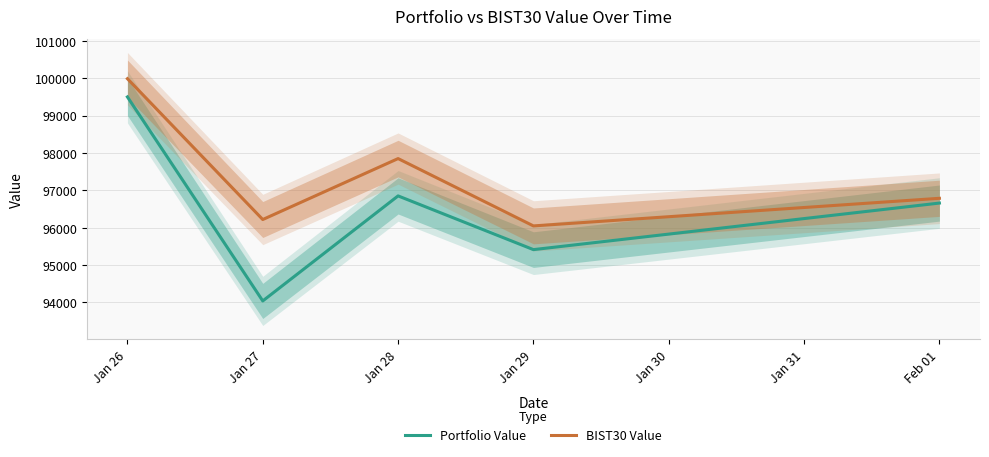

Rank the categories by BIST30 Value value from highest to lowest.

Jan 26, Jan 28, Feb 01, Jan 27, Jan 29